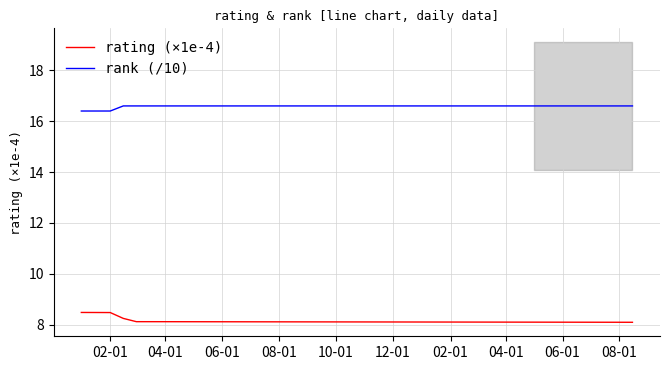

How many lines are shown in the chart?

2